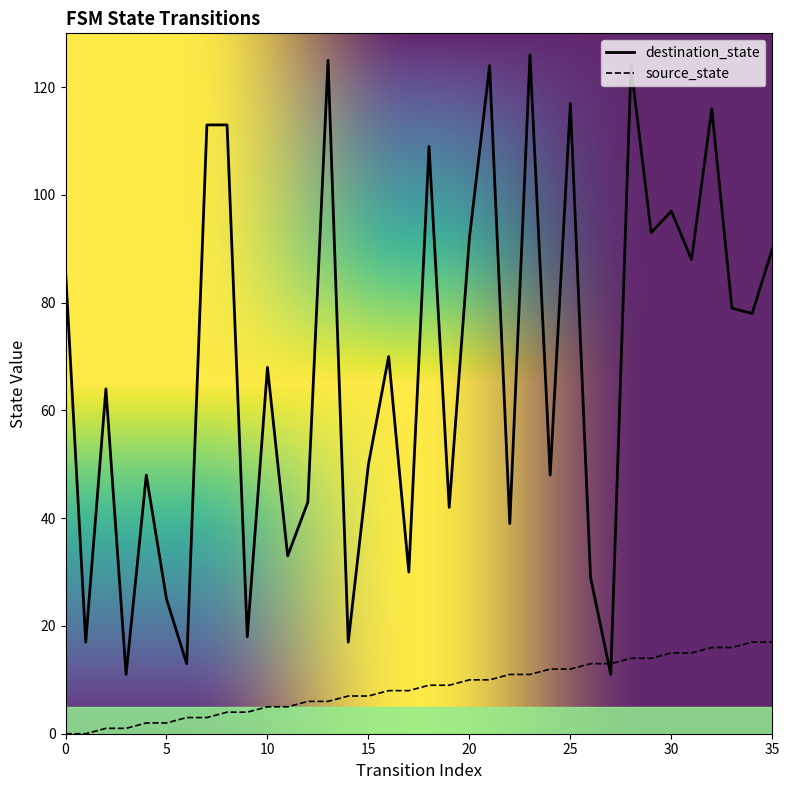

List the series in order of their peak value, highest first.

destination_state, source_state